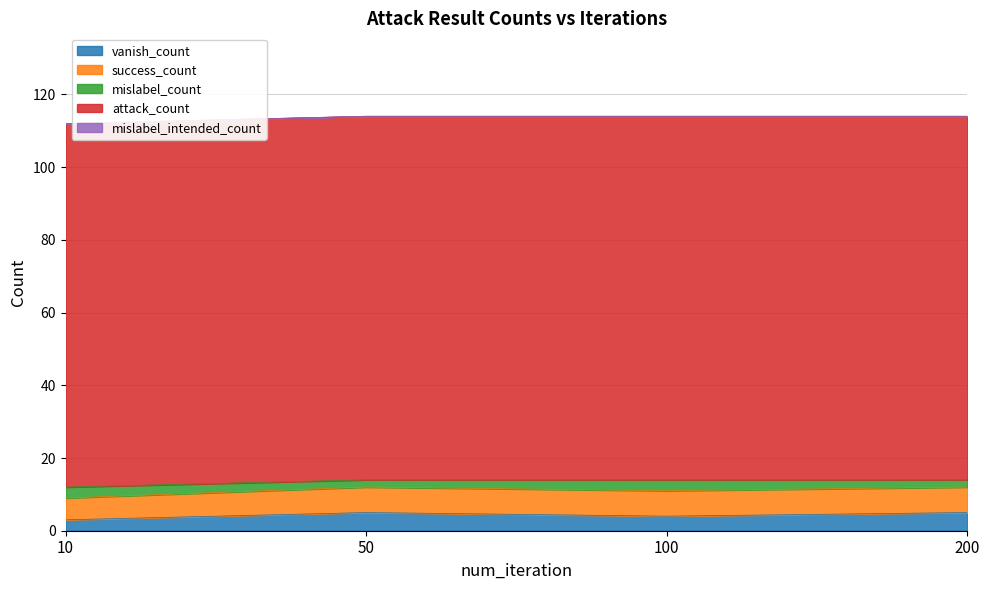

At how many categories does at least one series exceed 8?

4